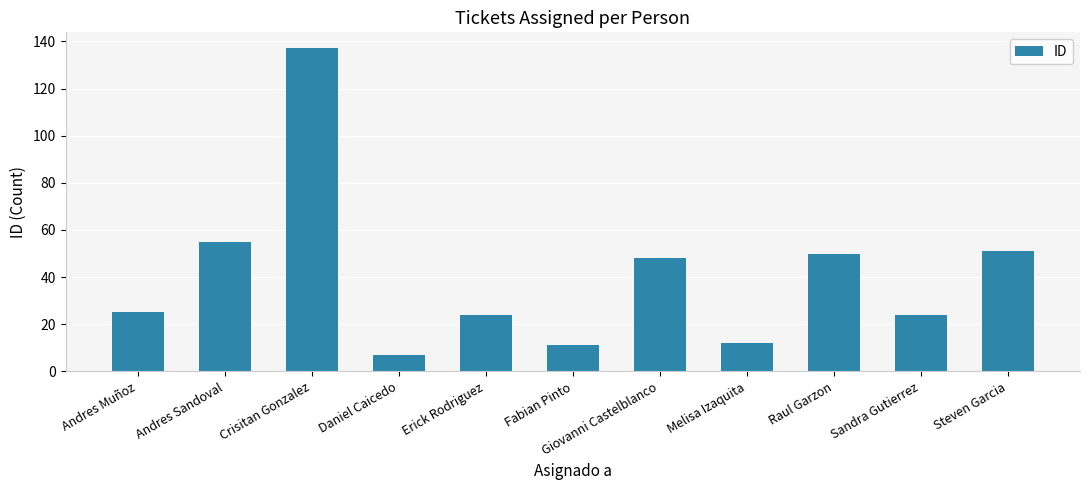

True or false: the data shows 24 at Erick Rodriguez.

True